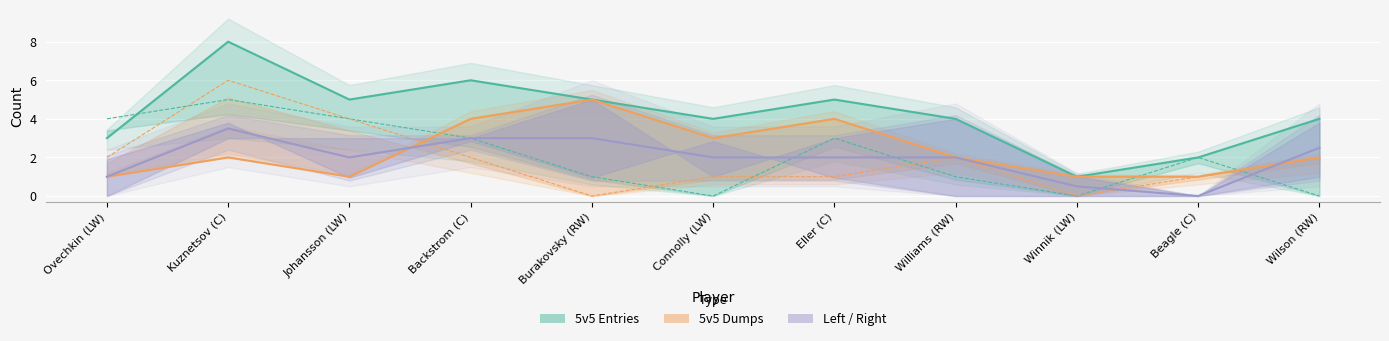

At how many categories does at least one series exceed 6?

1